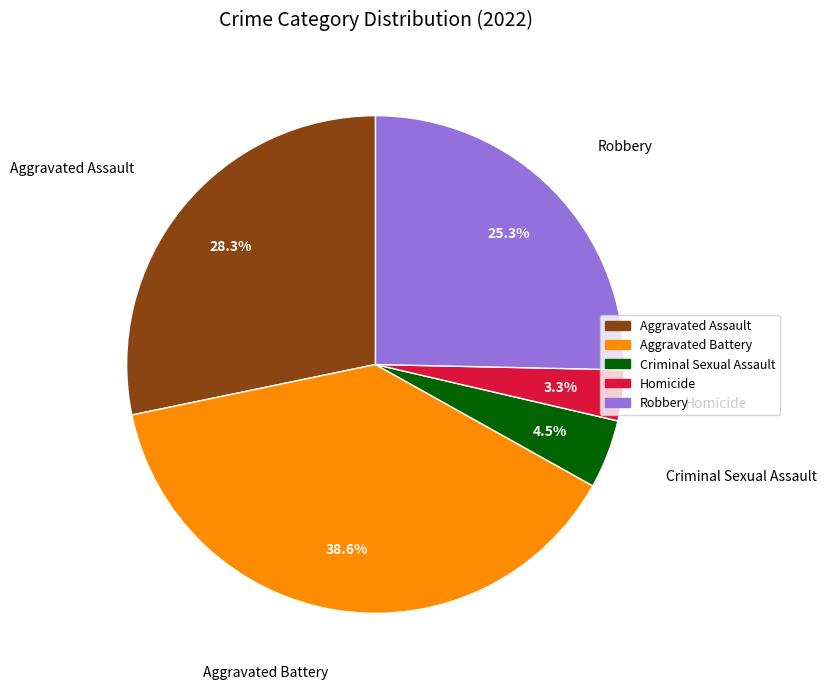

To the nearest percent, what is the difference between the Criminal Sexual Assault and Robbery slice percentages?

21%